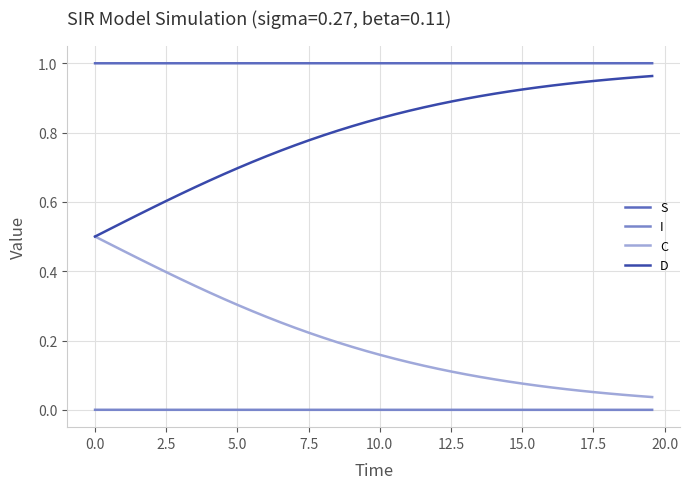

List the series in order of their overall mean, highest first.

S, D, C, I